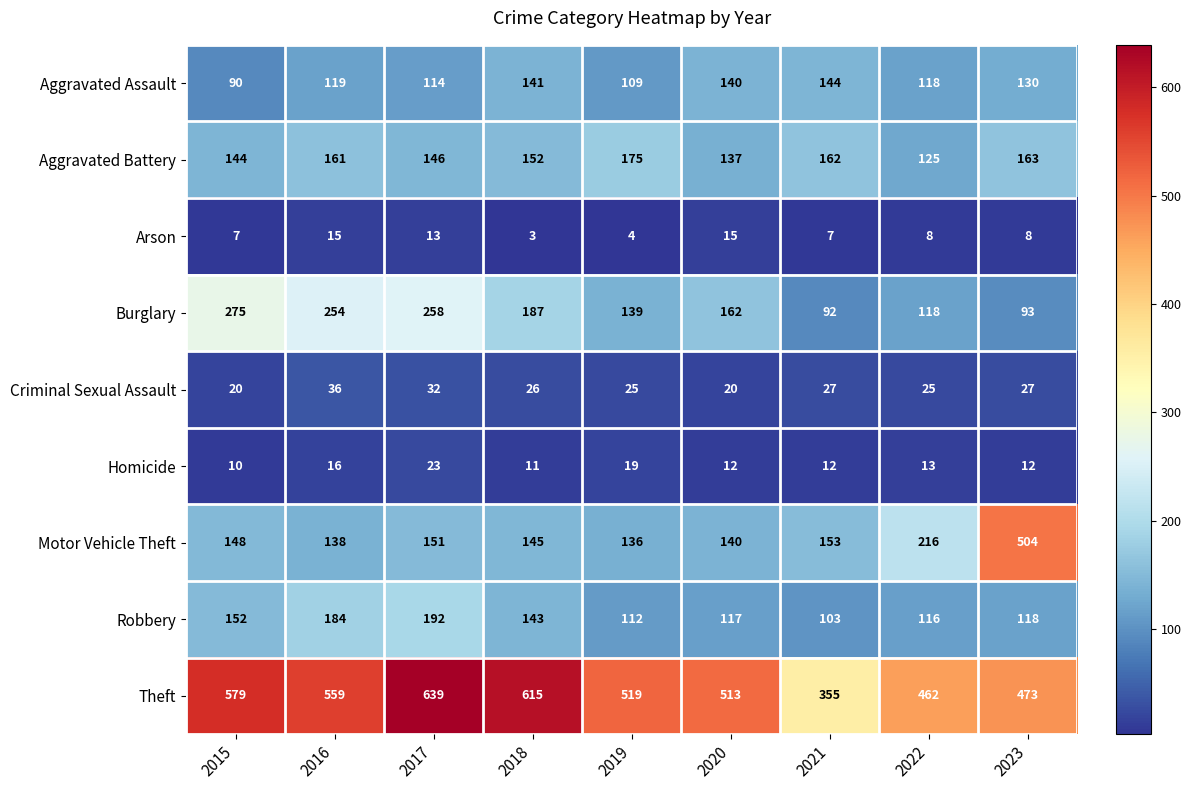

What is the difference between the highest and lowest values at 2015?

572